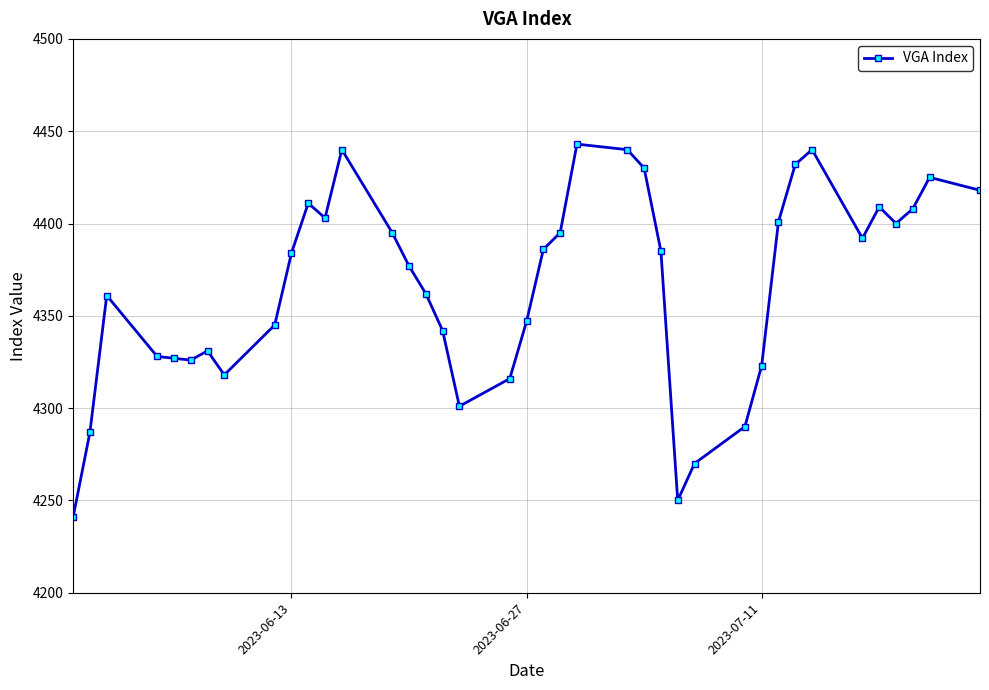

What is the difference between the maximum and second lowest values?

193